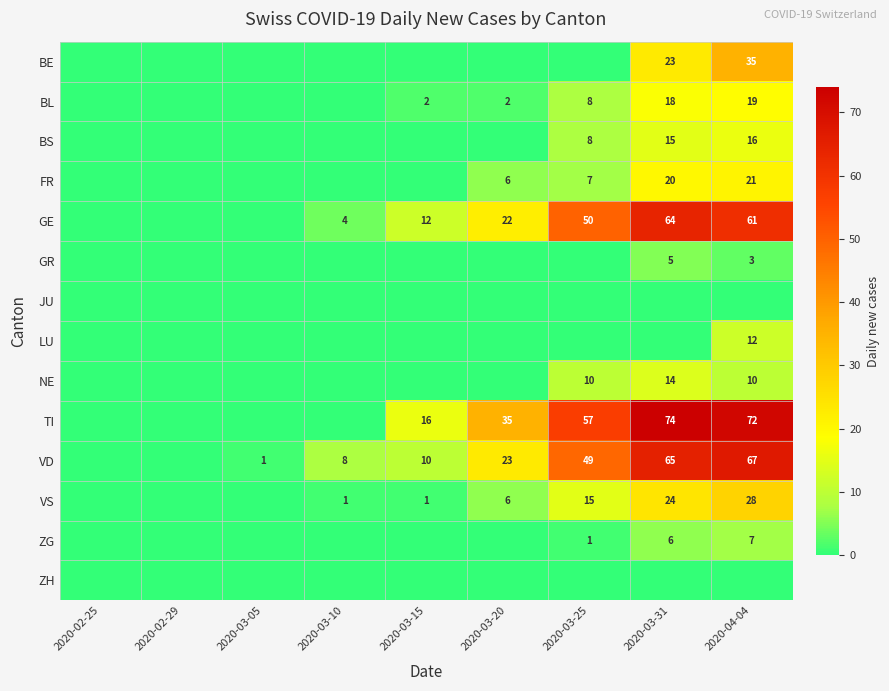

The value of NE at 2020-04-04 is 5. True or false?

False